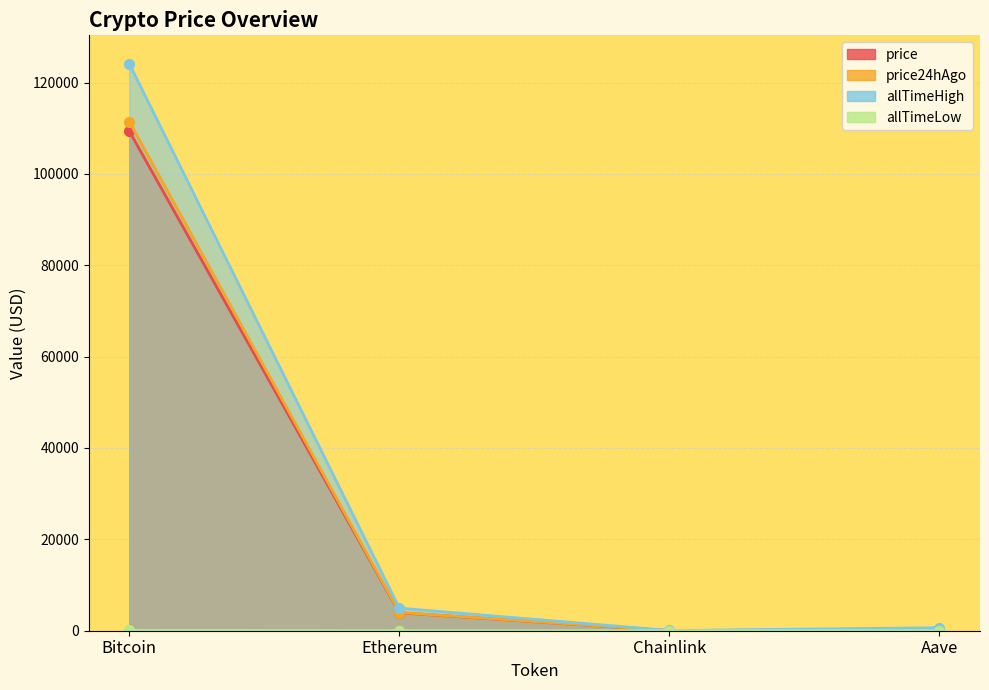

At which category does allTimeHigh reach its first local valley?

Chainlink